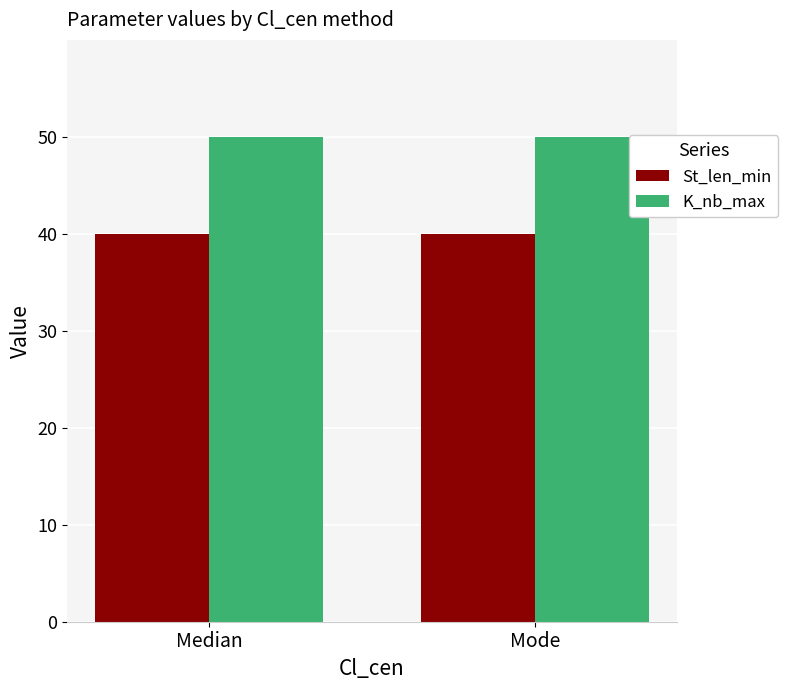

What is the difference between the highest and lowest values at Mode?

10